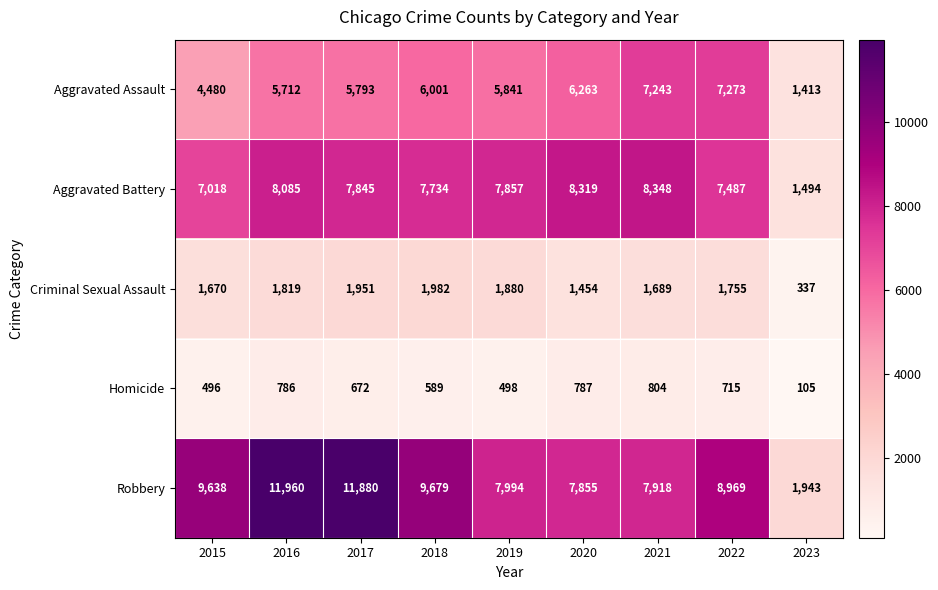

Read the Homicide value at 2019, to the nearest 50.

500